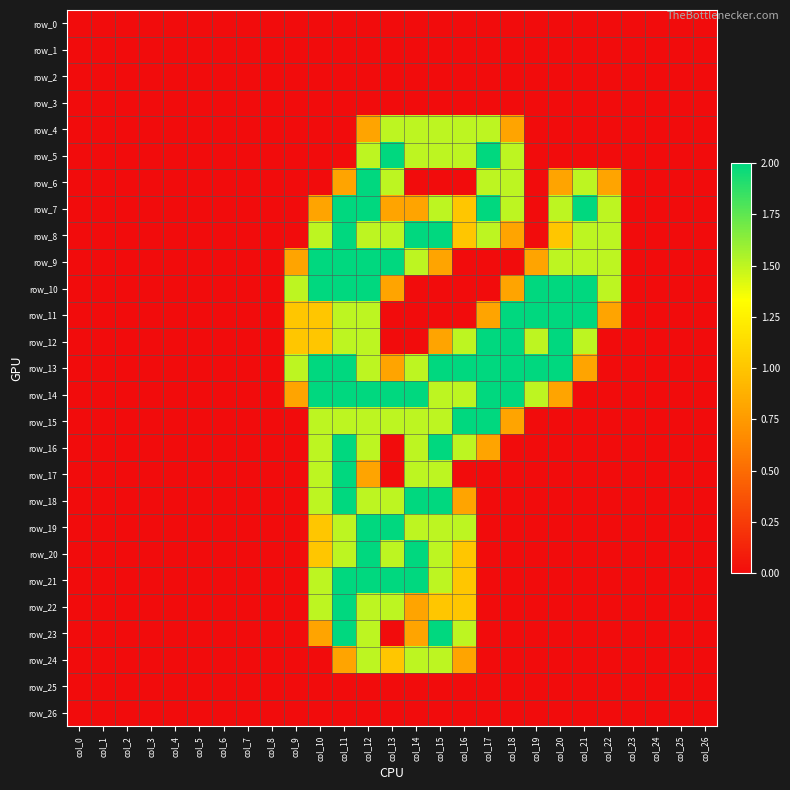

At how many categories does at least one series exceed 1?

14